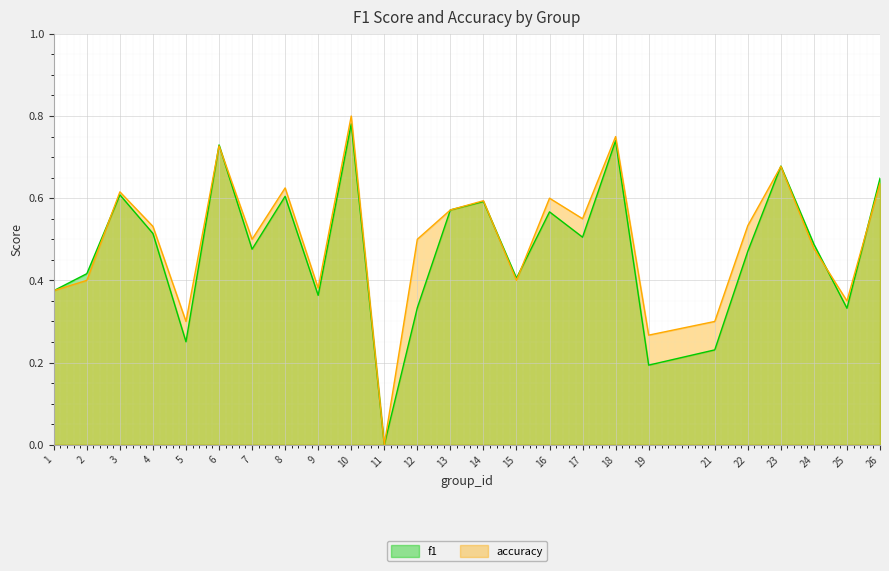

At 25, list the series in order from largest to smallest.

accuracy, f1